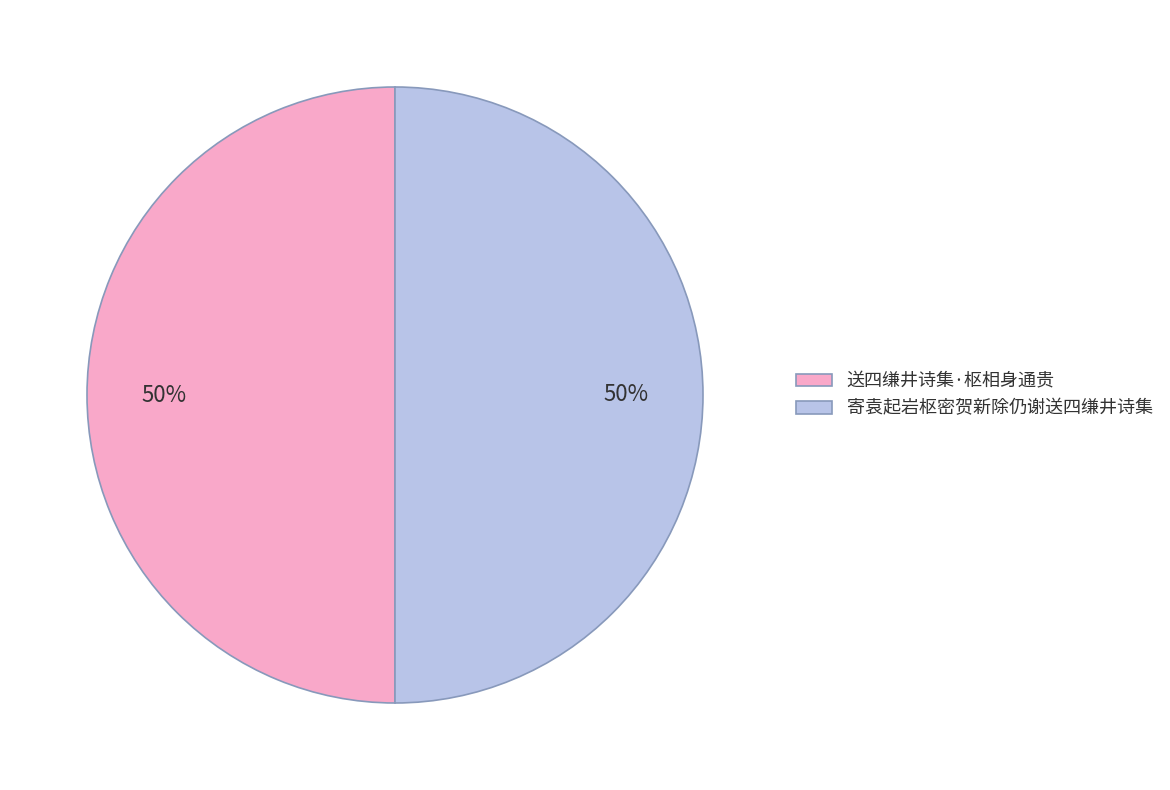

Is the sum of 送四缣井诗集·枢相身通贵 and 寄袁起岩枢密贺新除仍谢送四缣井诗集 greater than half?

Yes